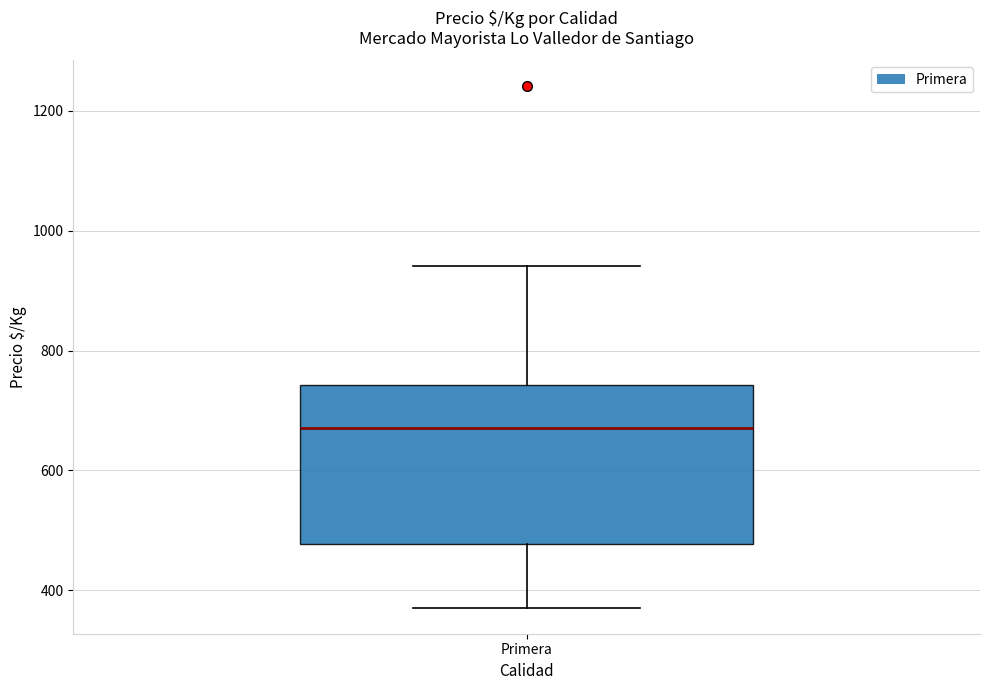

Read this box plot against the y-axis: the position of the median line, the range covered by the box, and the ends of both whiskers. The values are not printed on the chart, so give them approximately, as read against the axis.

median 680, box 480 to 740, whiskers 380 to 940